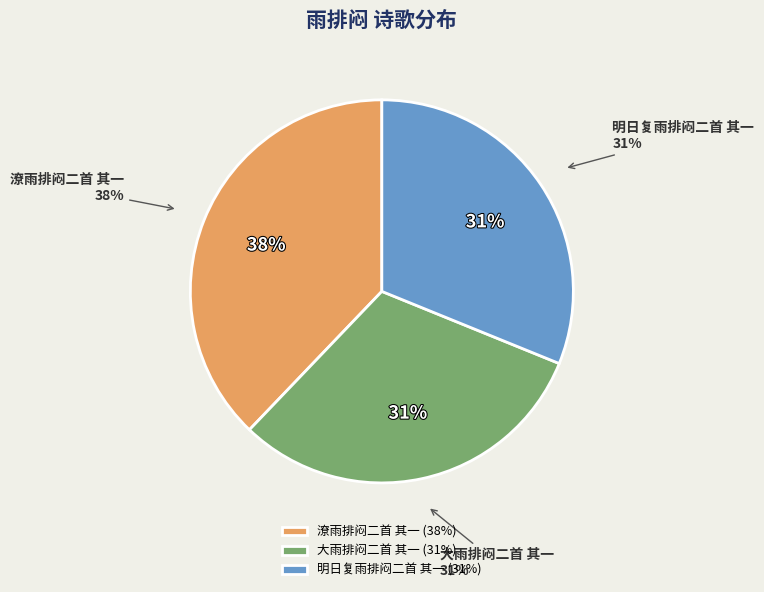

What is the largest slice in the pie chart?

潦雨排闷二首 其一